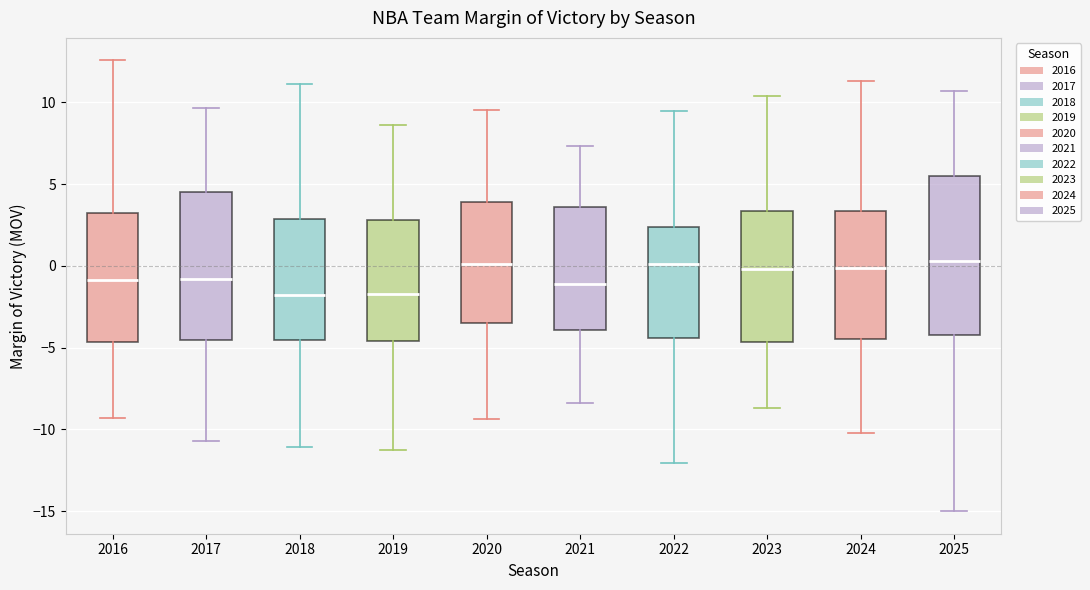

Reading left to right, read every box against the y-axis: the position of its median line, the range the box covers, and the ends of its whiskers. The values are not printed on the chart, so give them approximately, as read against the axis.

2016: median -1.0, box -4.5 to 3.0, whiskers -9.5 to 12.5
2017: median -1.0, box -4.5 to 4.5, whiskers -10.5 to 9.5
2018: median -2.0, box -4.5 to 3.0, whiskers -11.0 to 11.0
2019: median -1.5, box -4.5 to 3.0, whiskers -11.0 to 8.5
2020: median 0.0, box -3.5 to 4.0, whiskers -9.5 to 9.5
2021: median -1.0, box -4.0 to 3.5, whiskers -8.5 to 7.5
2022: median 0.0, box -4.5 to 2.5, whiskers -12.0 to 9.5
2023: median 0.0, box -4.5 to 3.5, whiskers -8.5 to 10.5
2024: median 0.0, box -4.5 to 3.5, whiskers -10.0 to 11.5
2025: median 0.5, box -4.0 to 5.5, whiskers -15.0 to 10.5